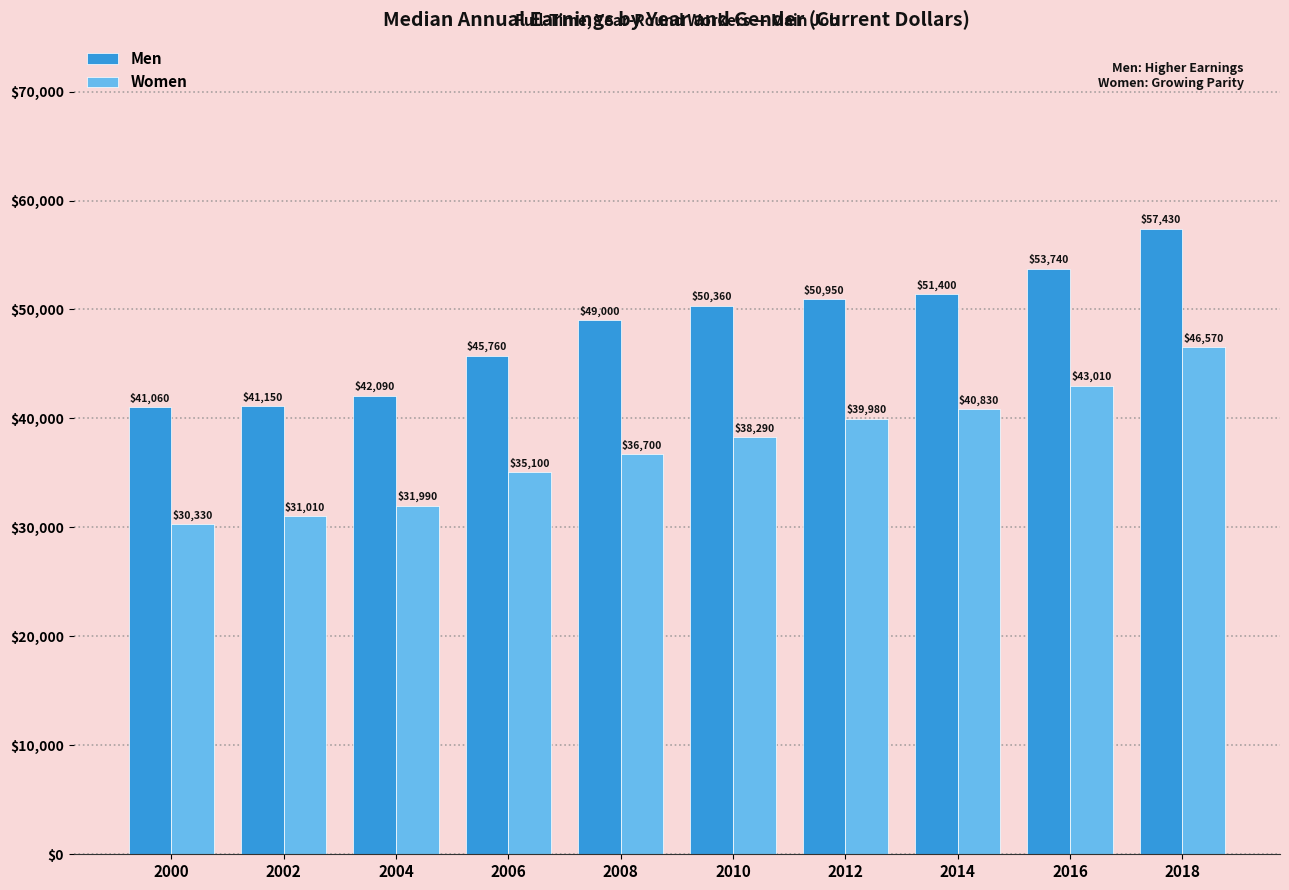

What is the total value across all series at 2012?

90930